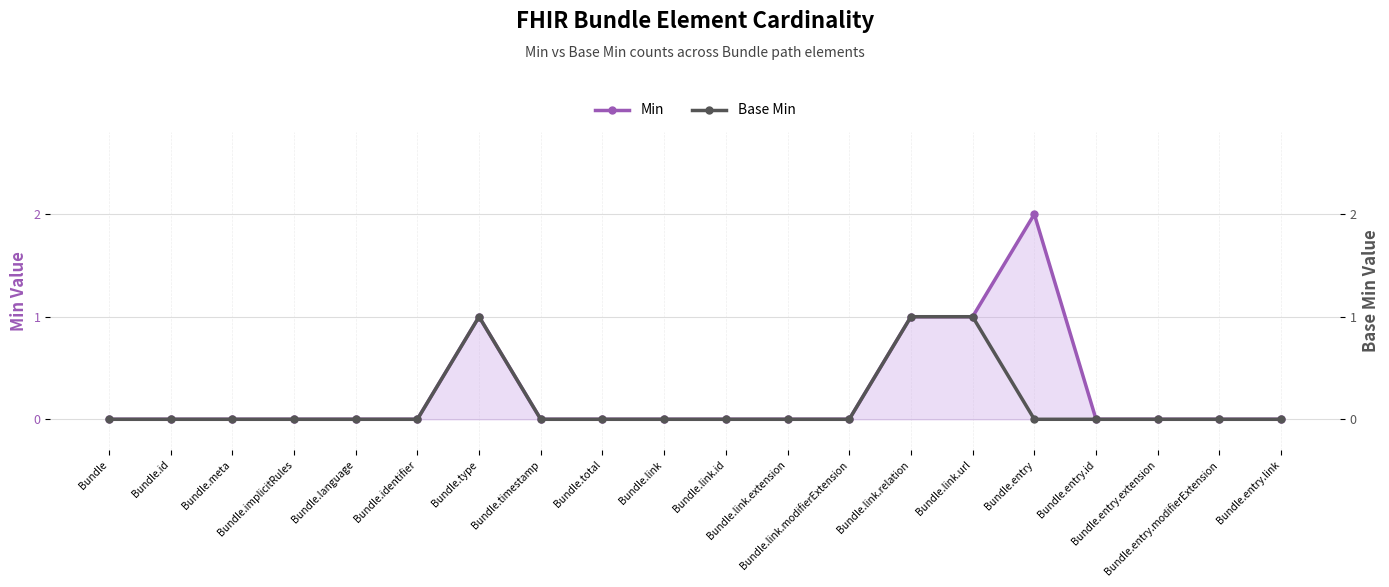

True or false: Min and Base Min intersect in this chart.

False